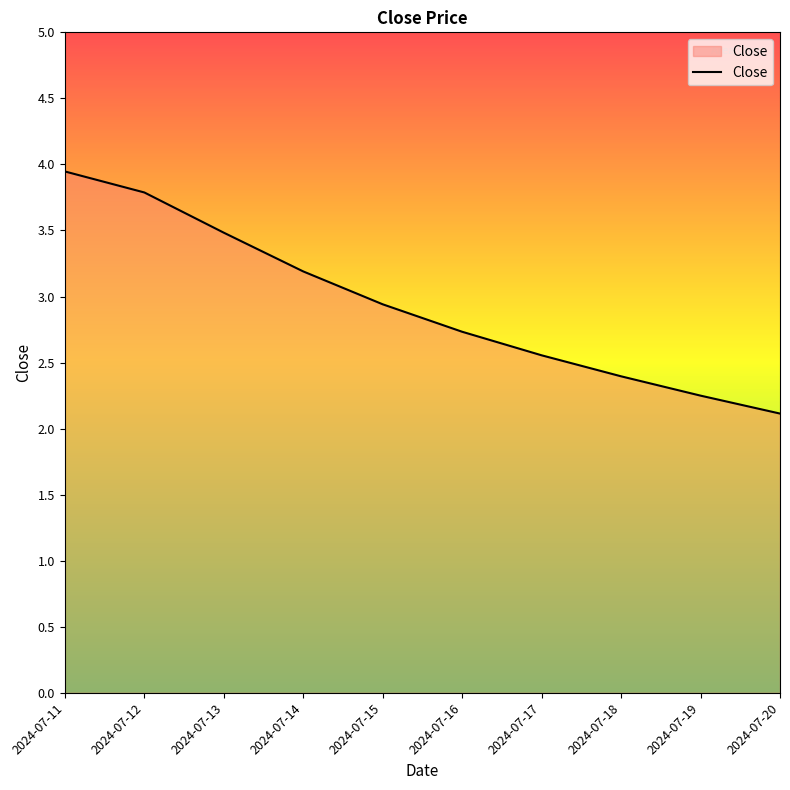

Does the chart display data point markers on the line(s)?

No